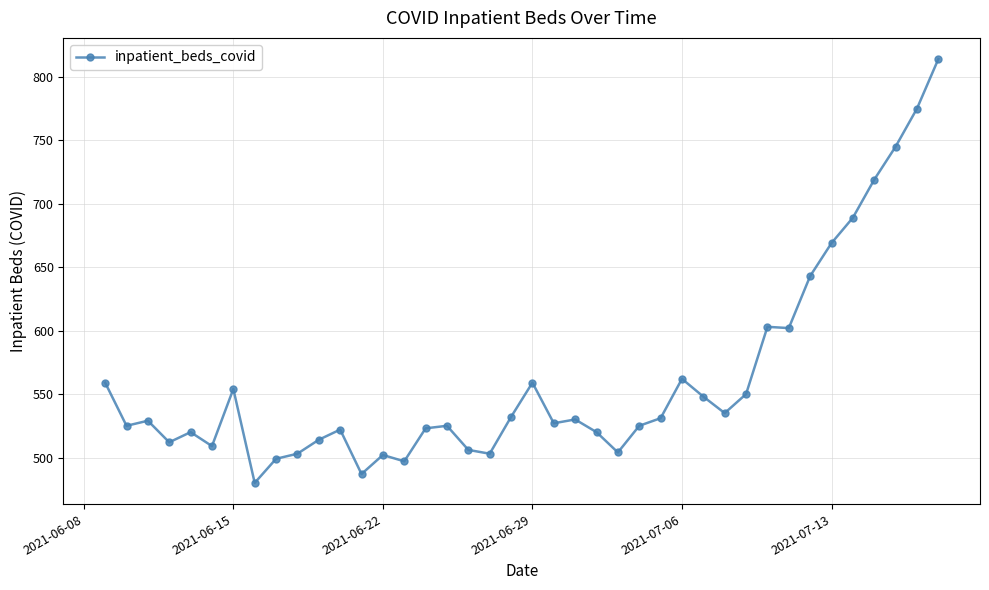

What is the difference between the maximum and minimum values?

334